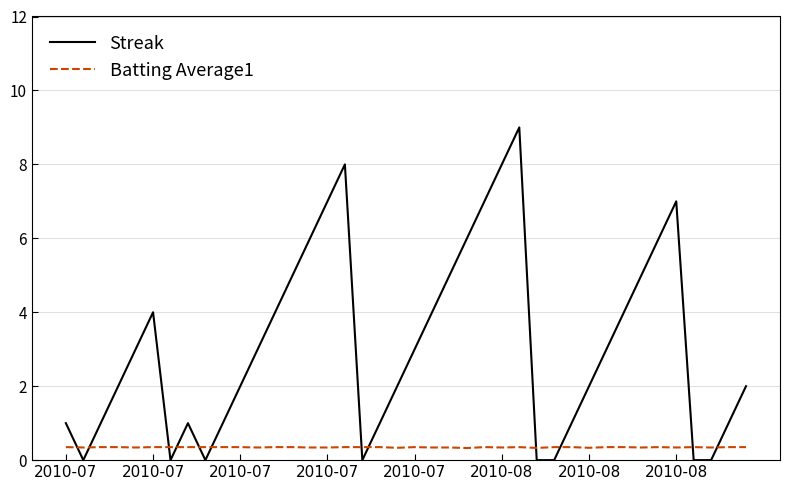

Which series ends up on top after the final intersection of Streak and Batting Average1?

Streak